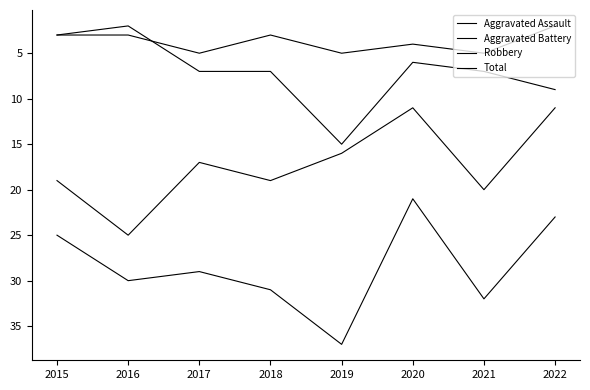

Does the chart have visible grid lines?

No